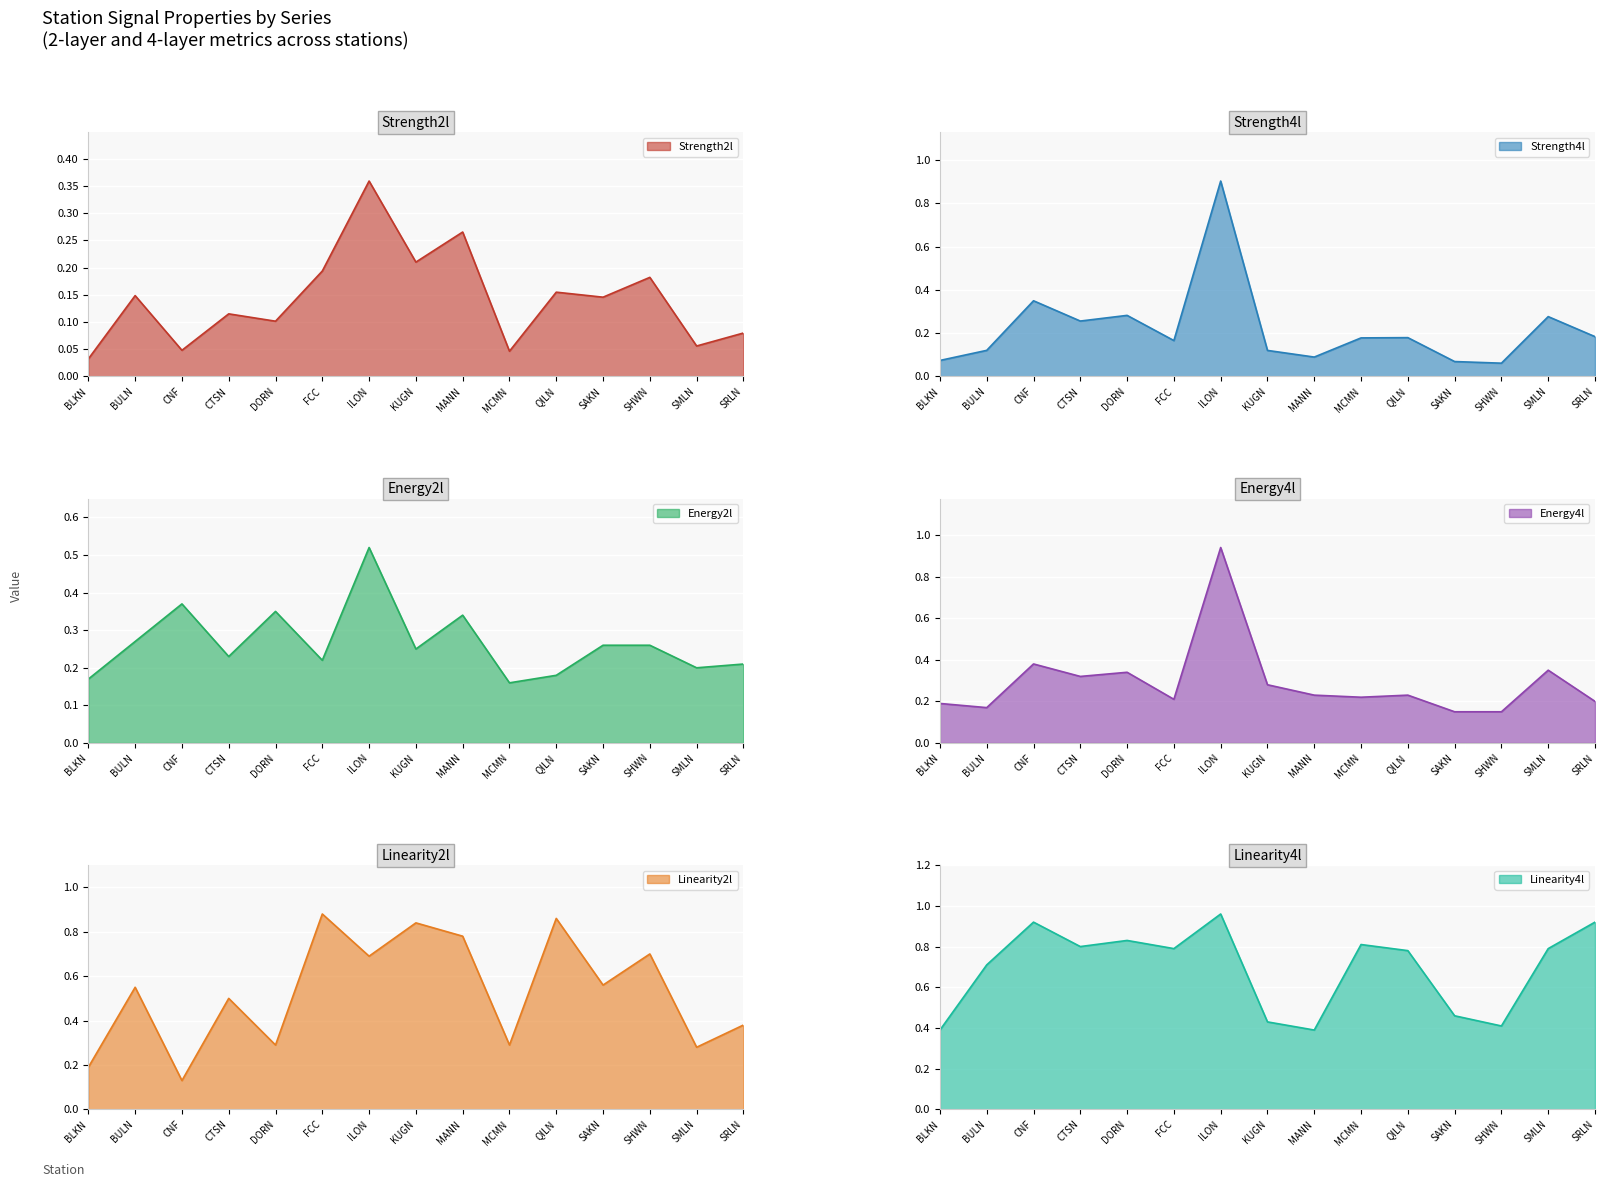

What position from the right is KUGN?

8